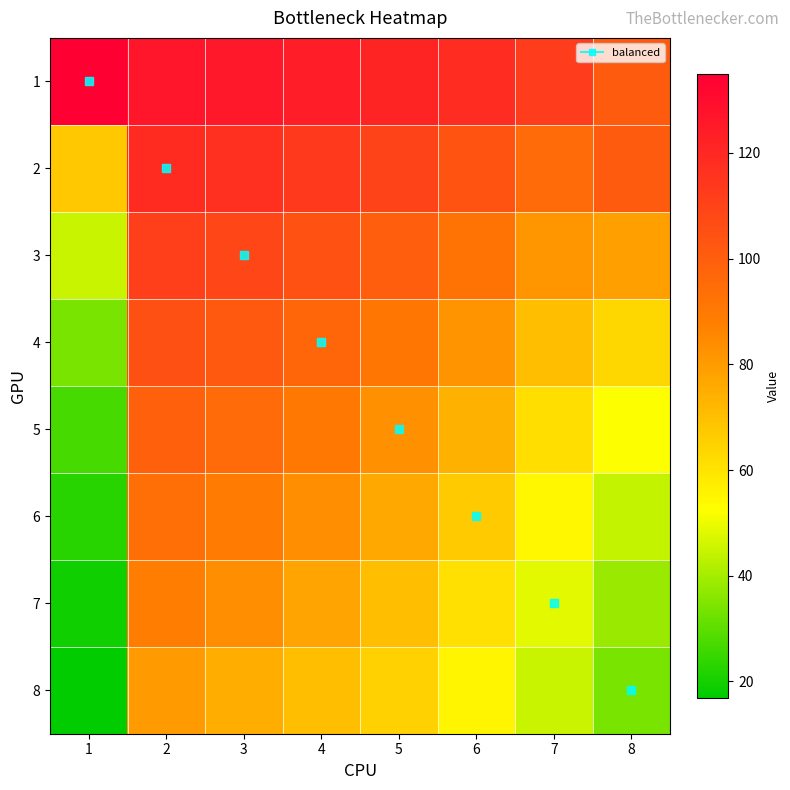

What is the difference between the highest and lowest values at 3?

50.4